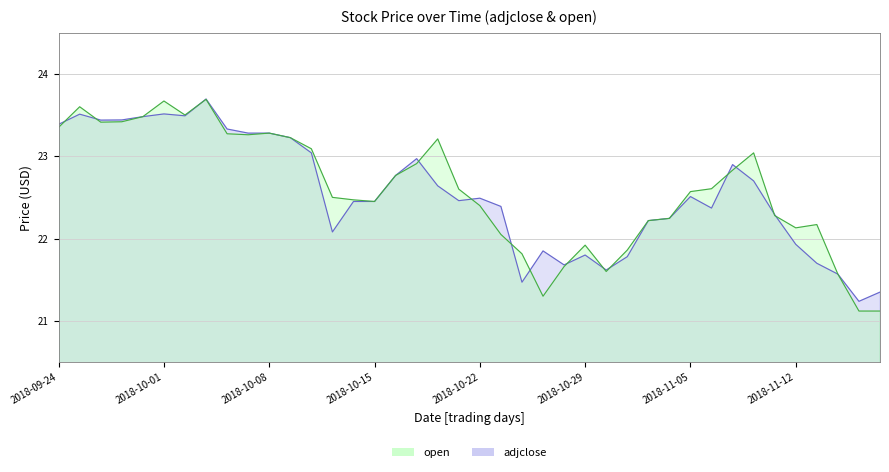

At which category does open reach its first local valley?

2018-09-26